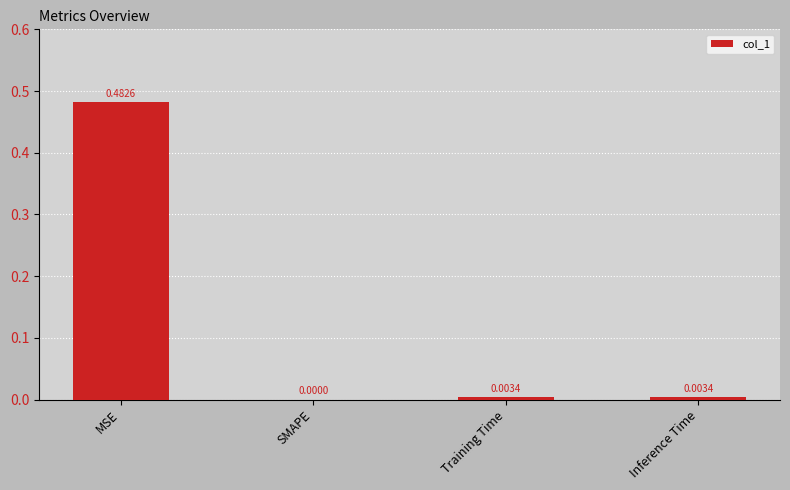

Which label corresponds to the largest value in the chart?

MSE